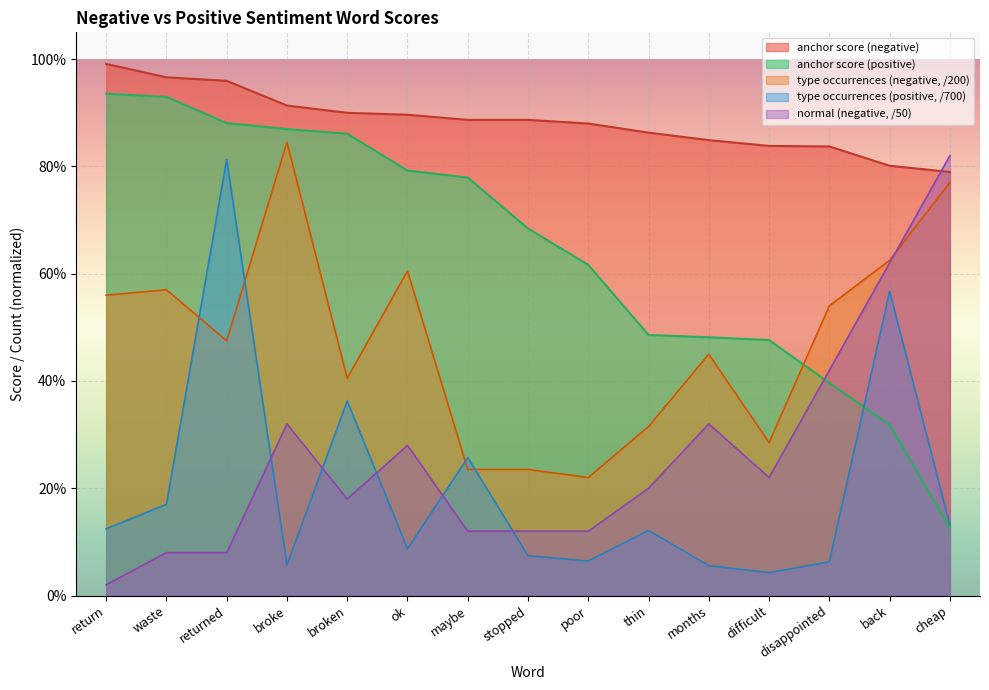

True or false: anchor score (positive) and type occurrences (positive) cross at least once.

True